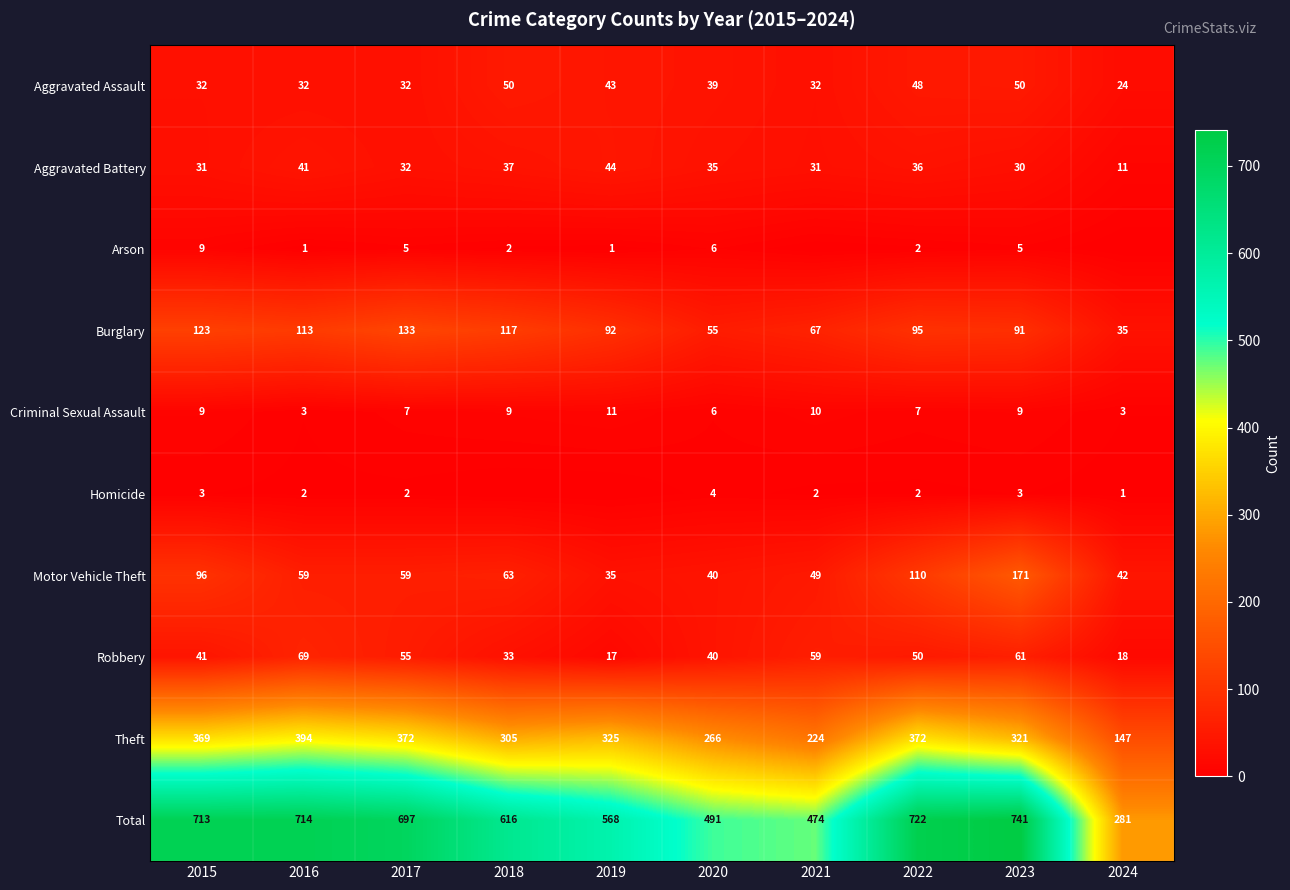

Rank the categories by Total value from highest to lowest.

2023, 2022, 2016, 2015, 2017, 2018, 2019, 2020, 2021, 2024